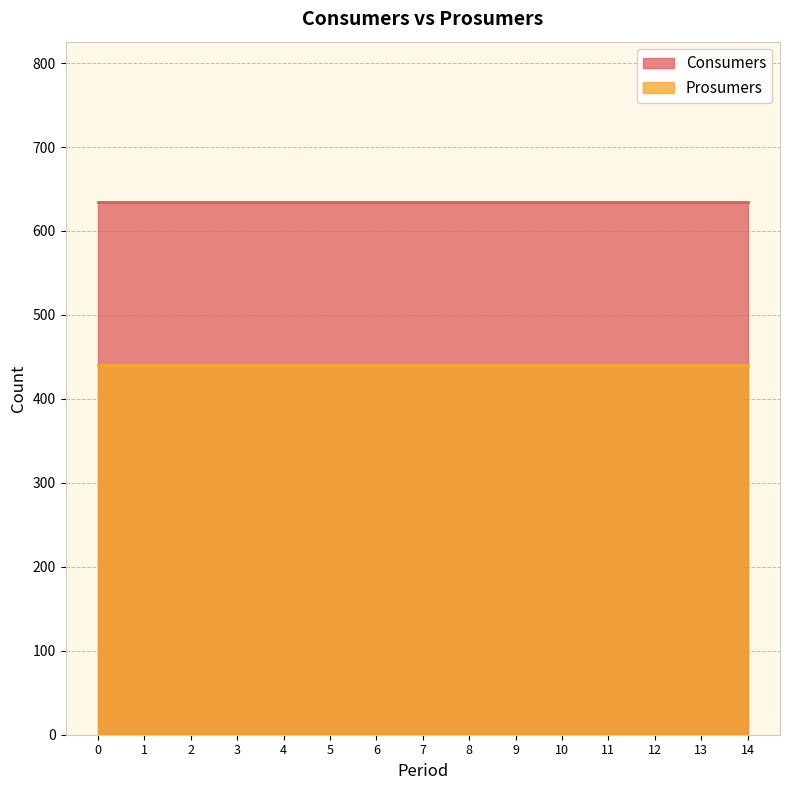

What is the spread (max minus min) of values at 0?

195